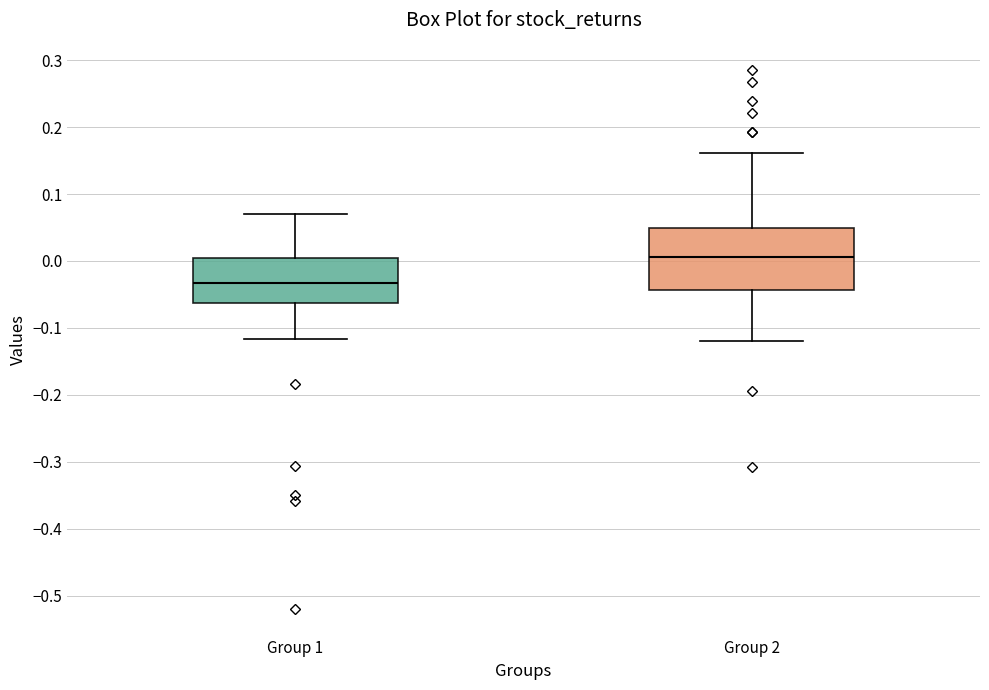

Reading left to right, transcribe this box plot: for each box, give where its median line is, the range the box spans, and where its two whiskers end, as read against the y-axis. The values are not printed on the chart, so give them approximately, as read against the axis.

Group 1: median -0.03, box -0.06 to 0.00, whiskers -0.12 to 0.07
Group 2: median 0.01, box -0.04 to 0.05, whiskers -0.12 to 0.16